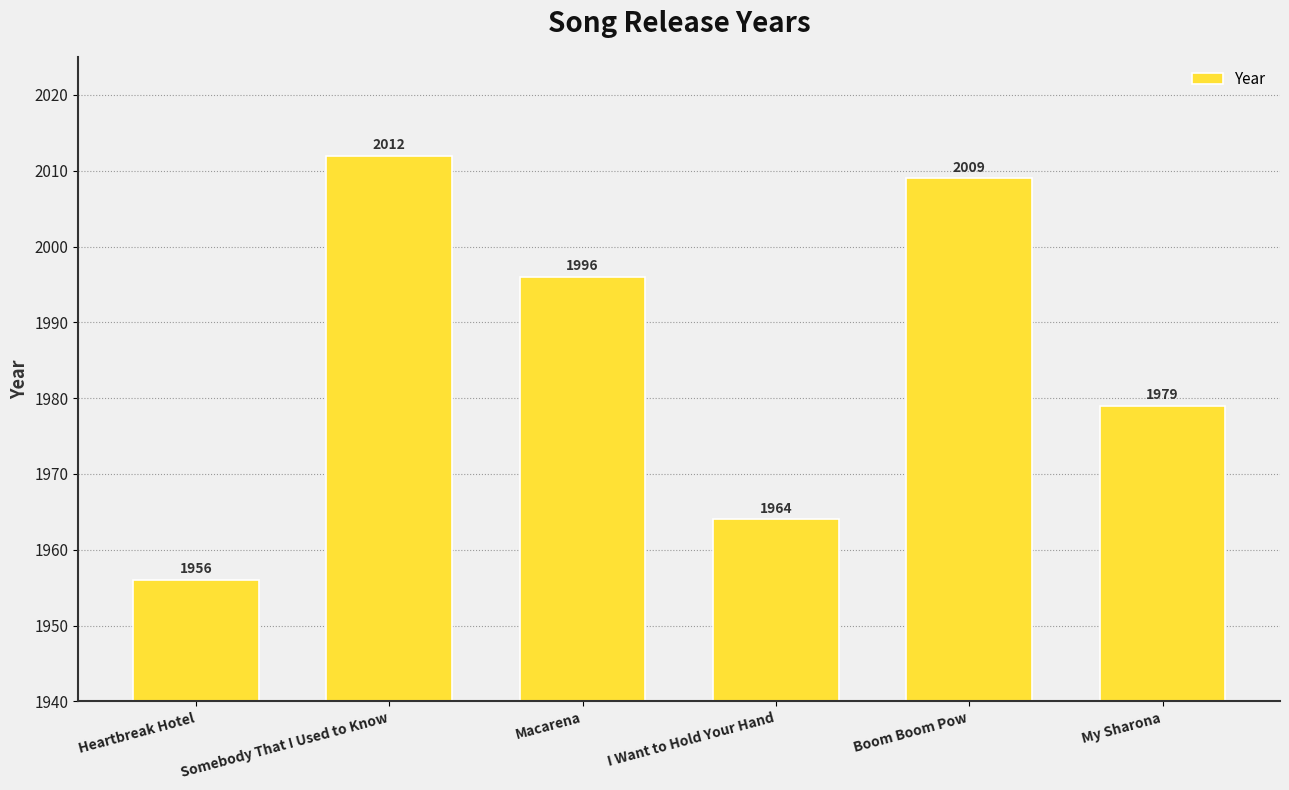

Does the chart contain any negative values?

No